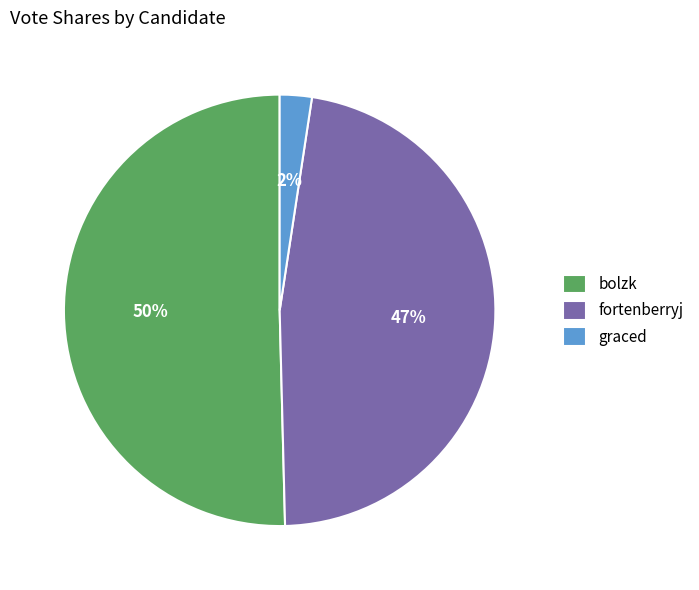

To the nearest percent, what is the difference between the graced and fortenberryj slice percentages?

45%